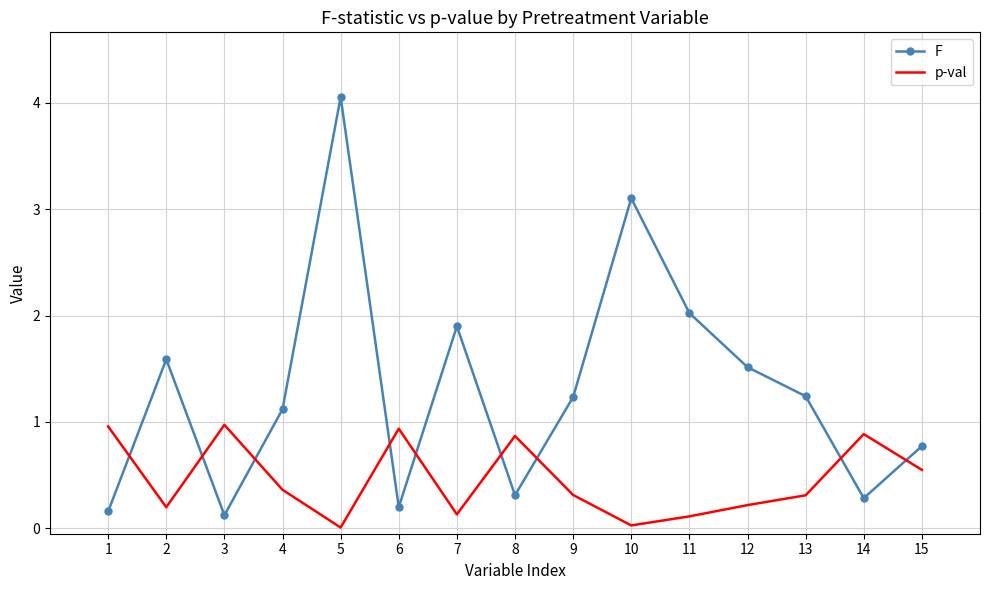

Rank the series by their maximum value, from highest to lowest.

F, p-val